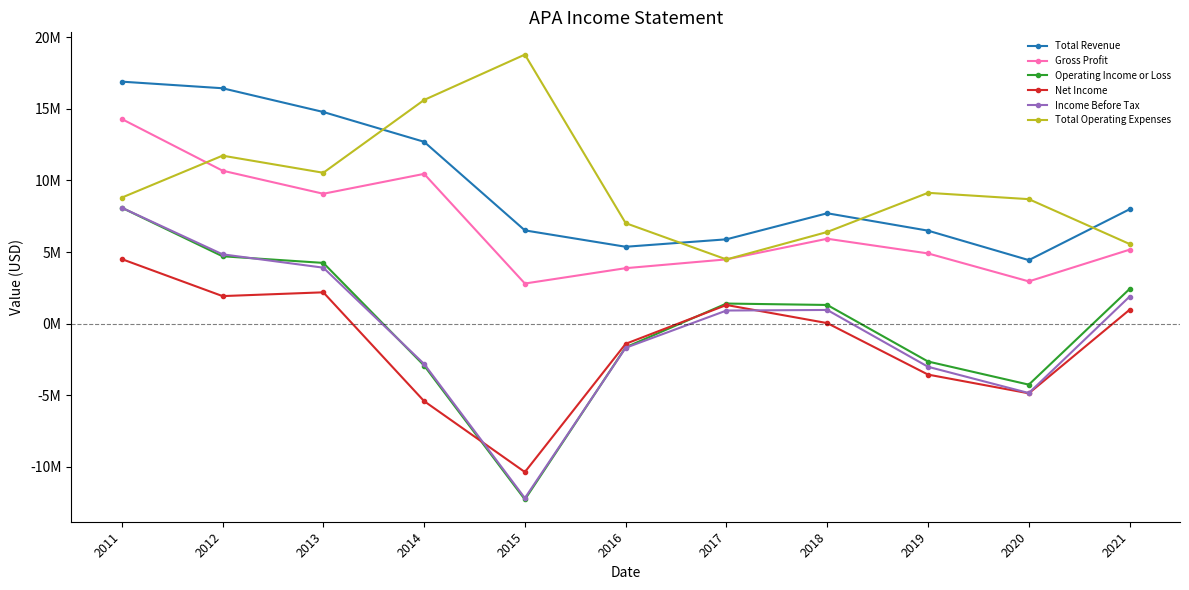

Where is the first local maximum for Total Revenue?

2018